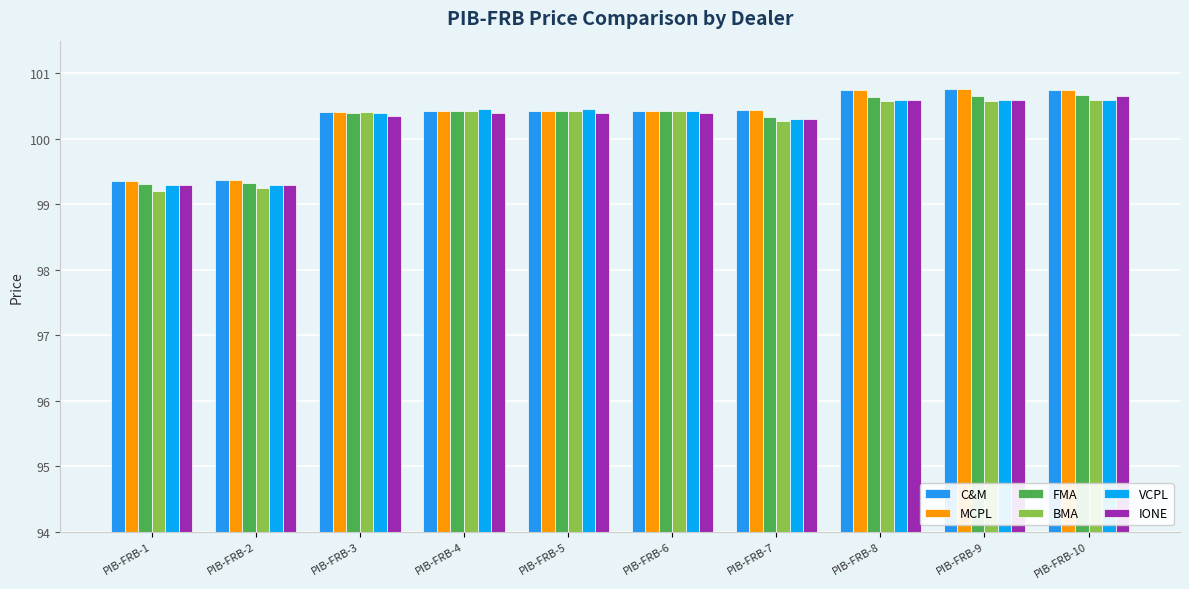

Is the value of IONE at PIB-FRB-10 greater than the value of VCPL at PIB-FRB-1?

Yes